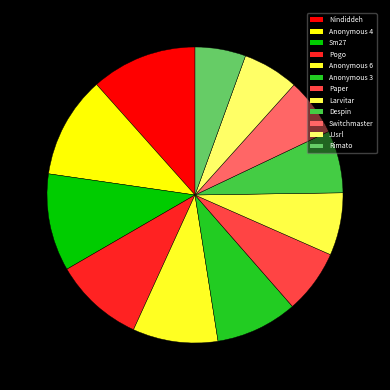

Is it true that Switchmaster is 6% of the pie?

True